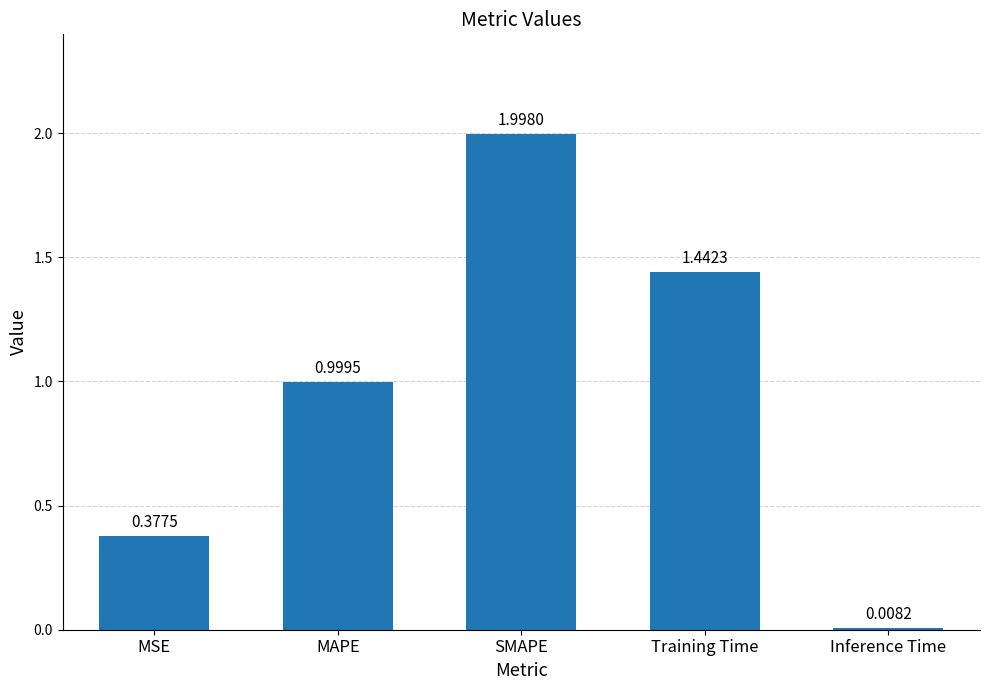

What is the sum of all values?

4.8